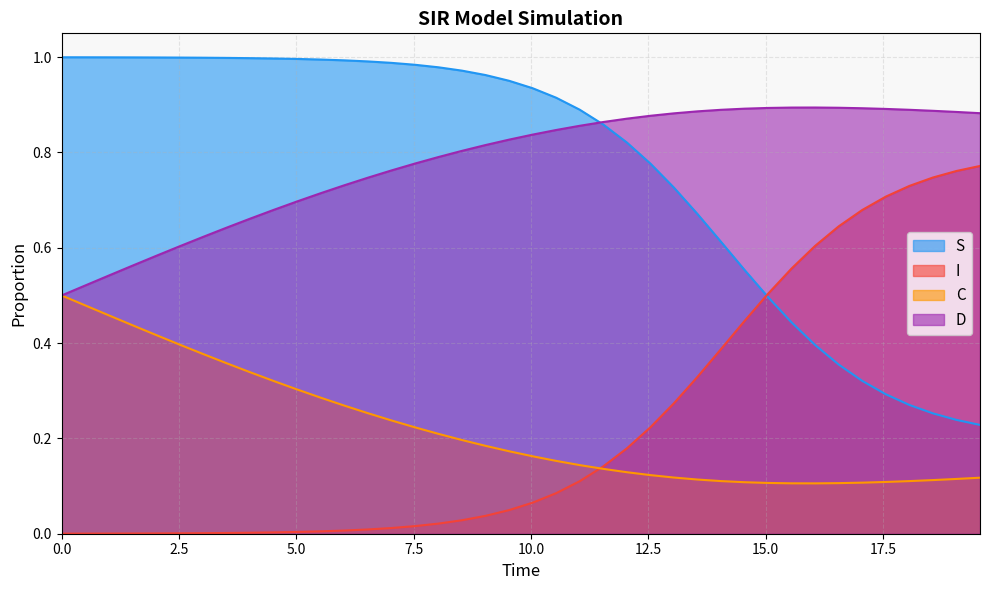

List the series in order of their peak value, lowest first.

C, I, D, S